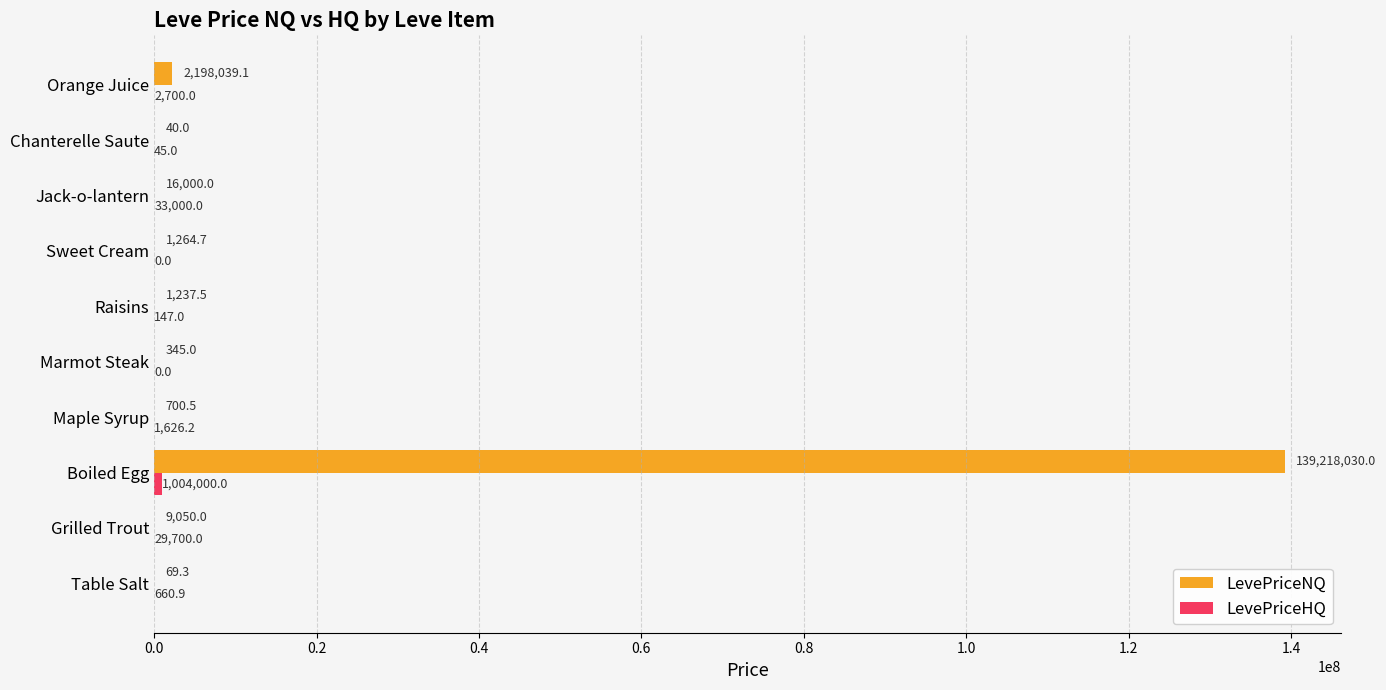

What is the sum of all LevePriceNQ values?

141444776.1